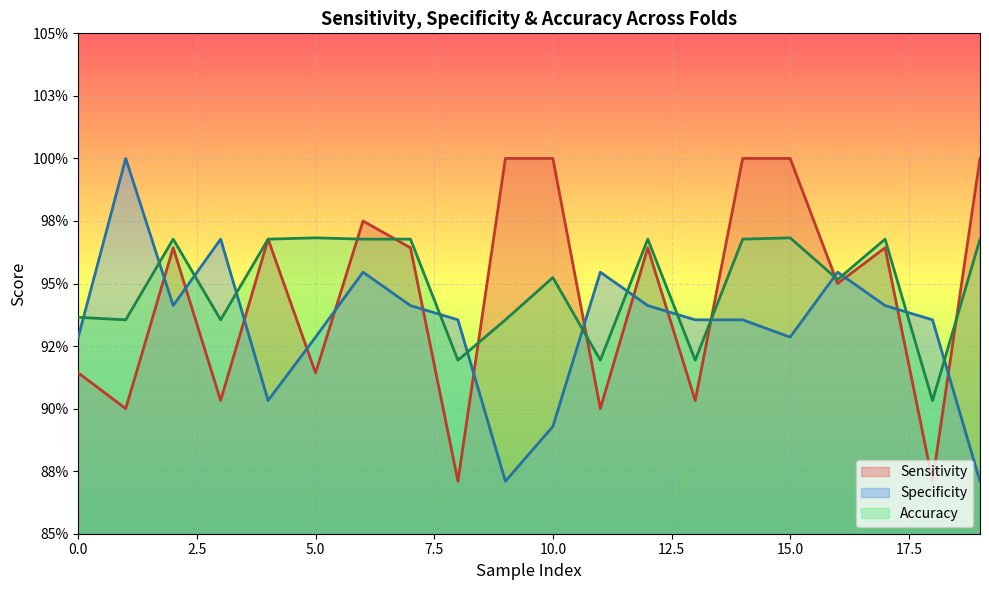

Is it true that Specificity equals 0.9 at 5?

True